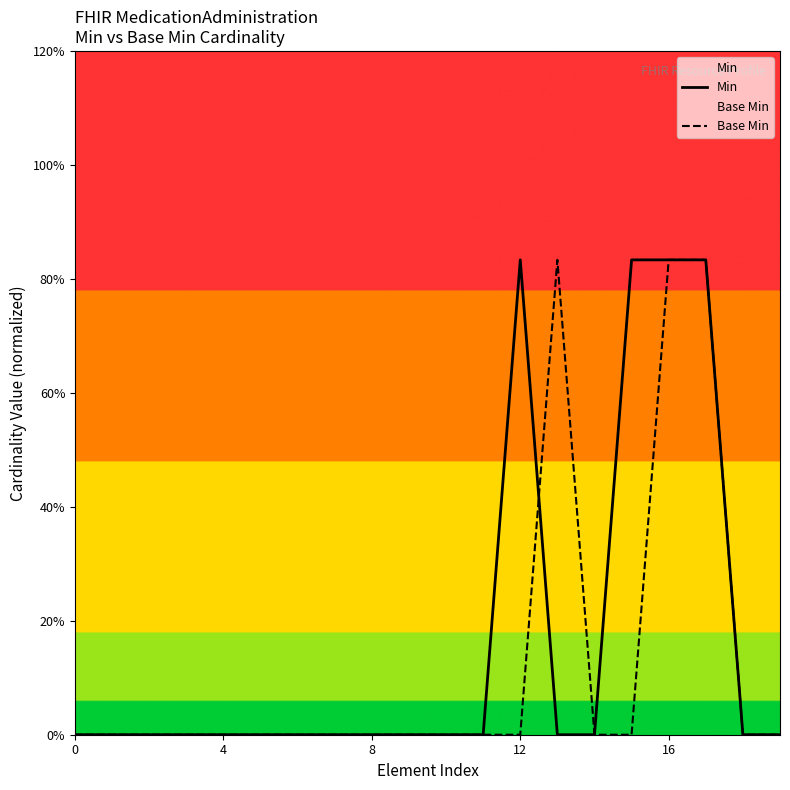

How many data points does each series have?

20